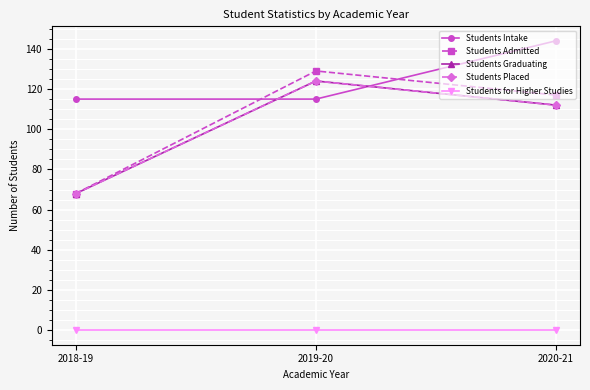

Where does the Students Graduating series first go above 112?

2019-20